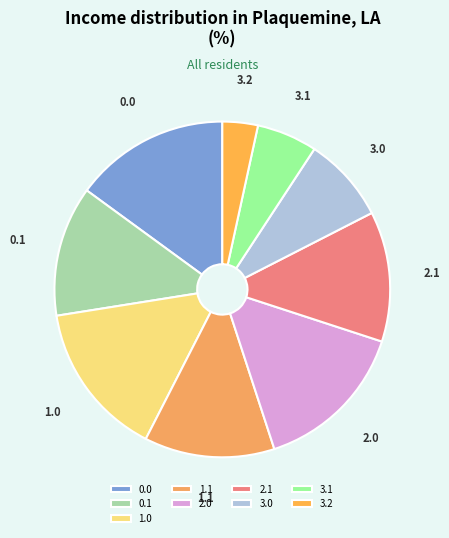

Is 0.0 the majority of the pie?

No